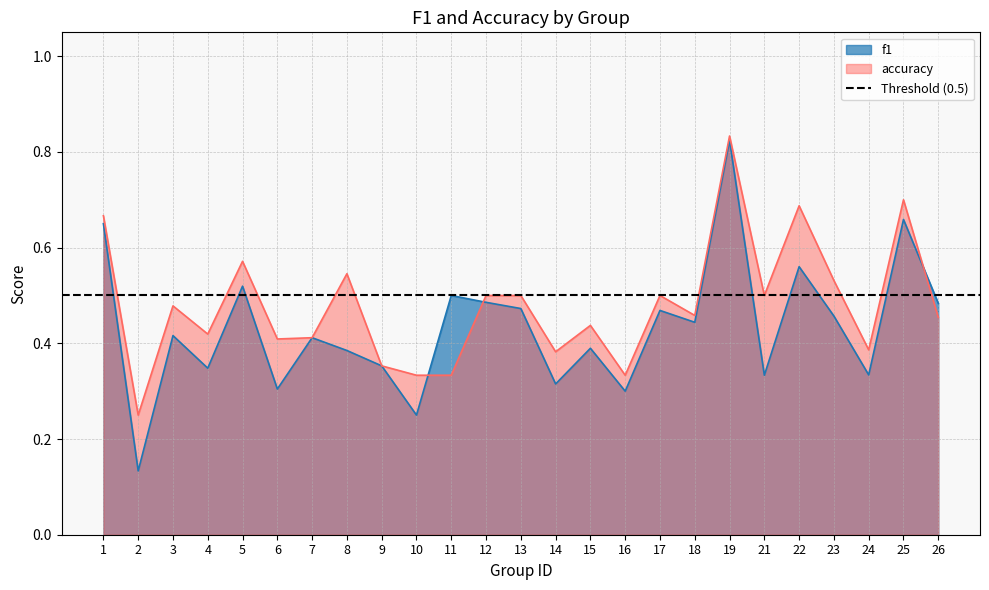

Which has a higher value, 9 or 8?

8